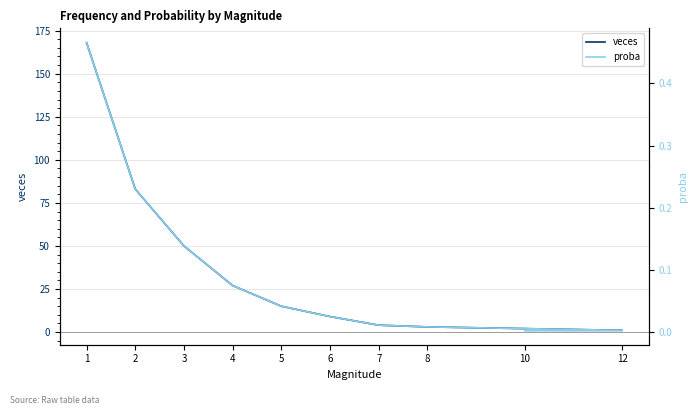

What is the difference between the veces values at 6 and 5?

6.0